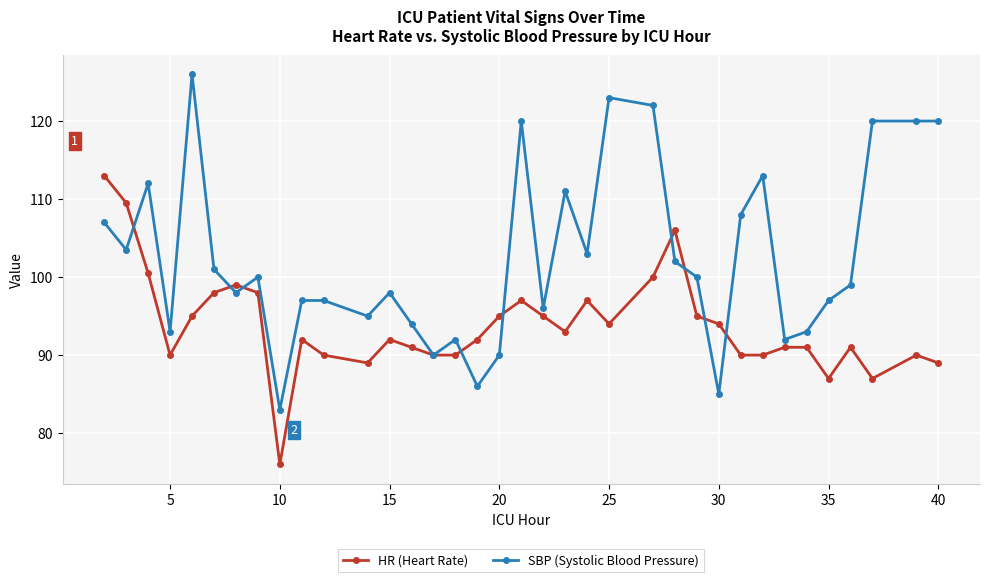

What is the maximum value for HR (Heart Rate)?

113.0